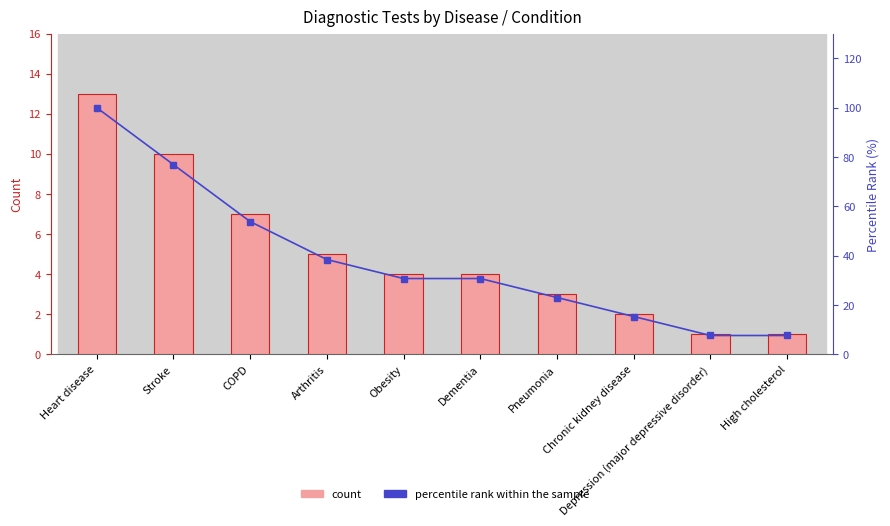

Is the value of count at Heart disease greater than the value of percentile rank within the sample at Heart disease?

No